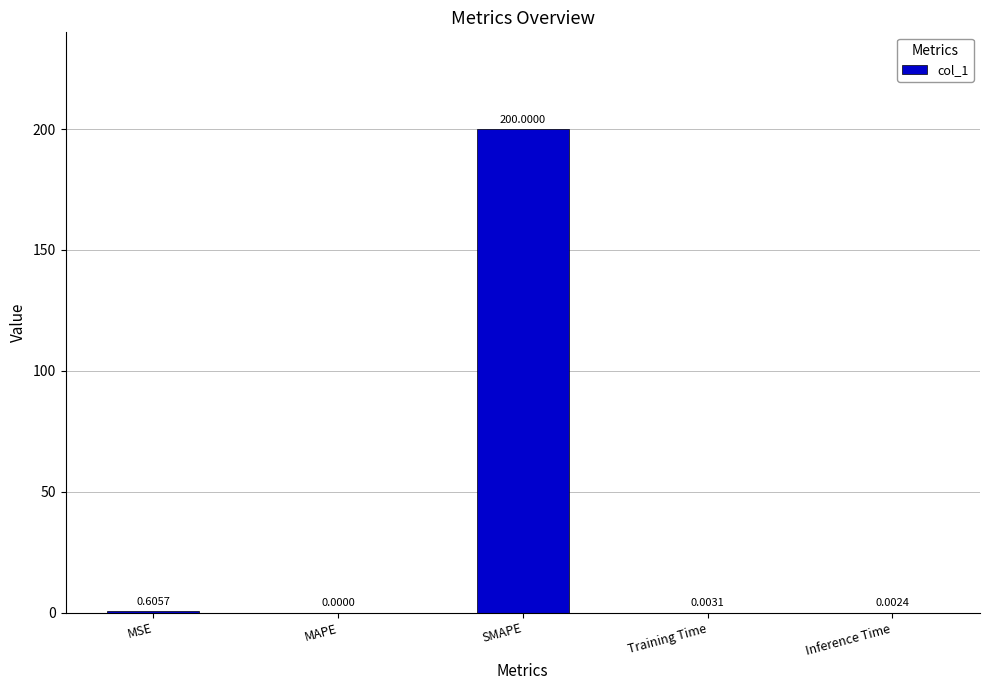

Which category has the highest value across all series?

SMAPE